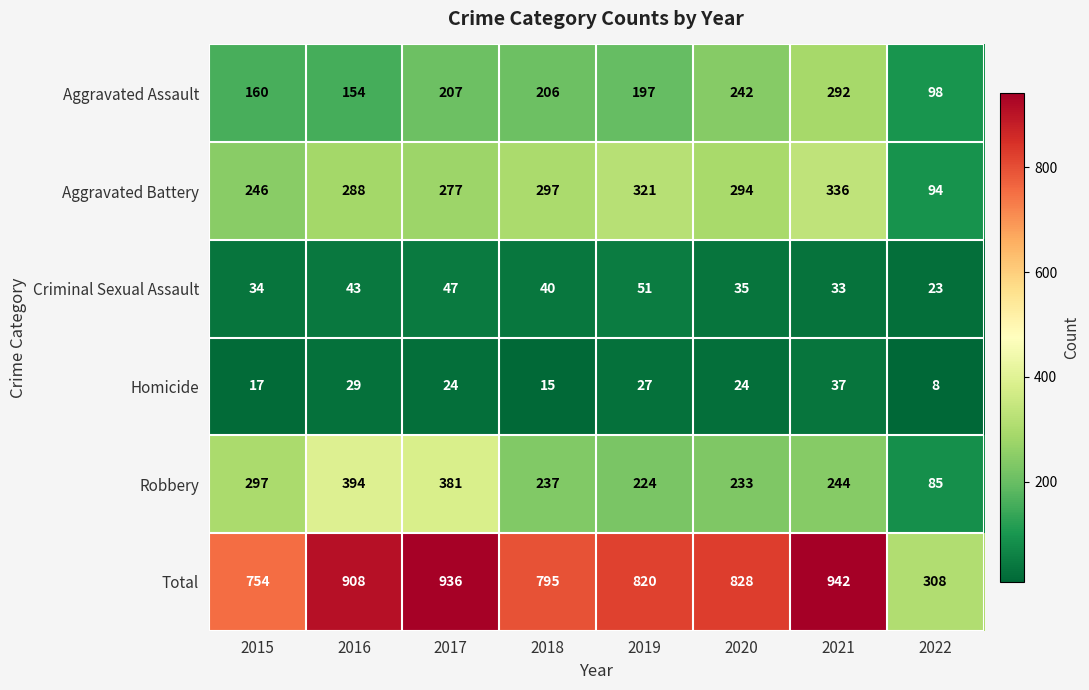

What is the average value of the Total series?

786